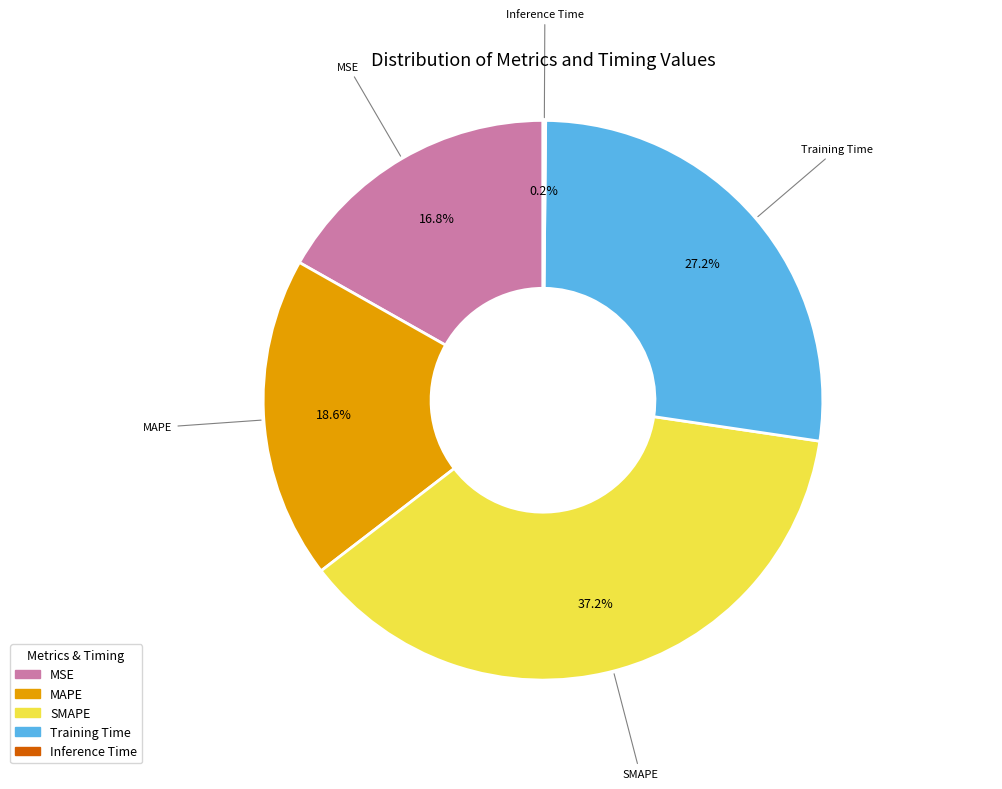

What portion of the pie excludes MAPE?

81.4%